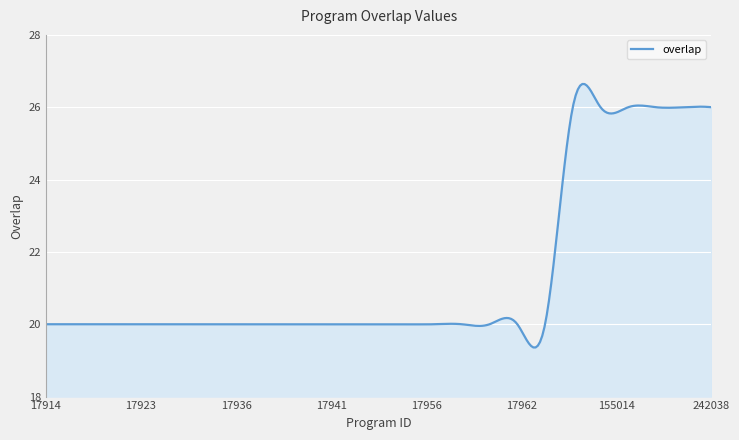

What is the maximum value shown in the chart?

26.6